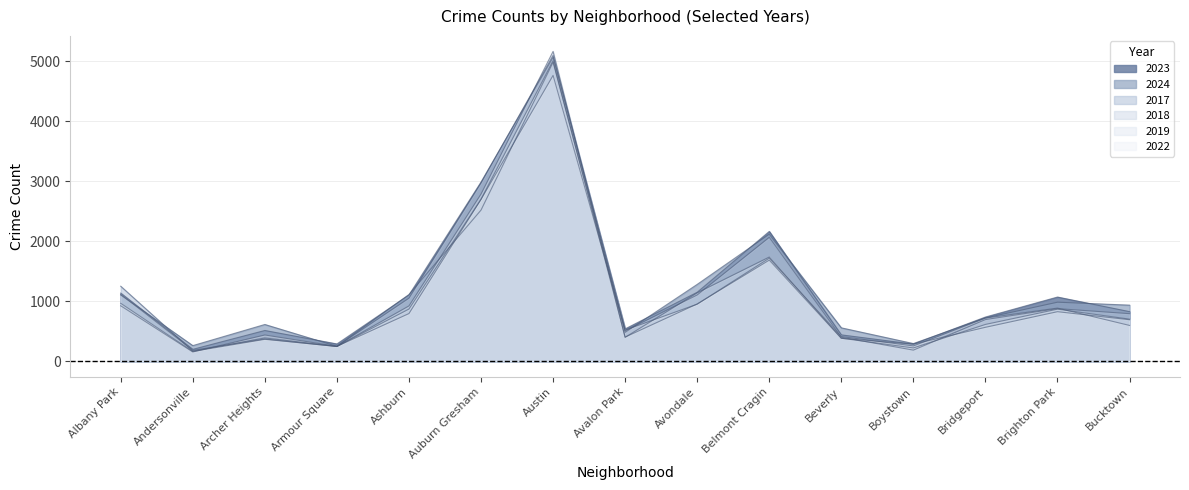

How many series are shown in this chart?

6